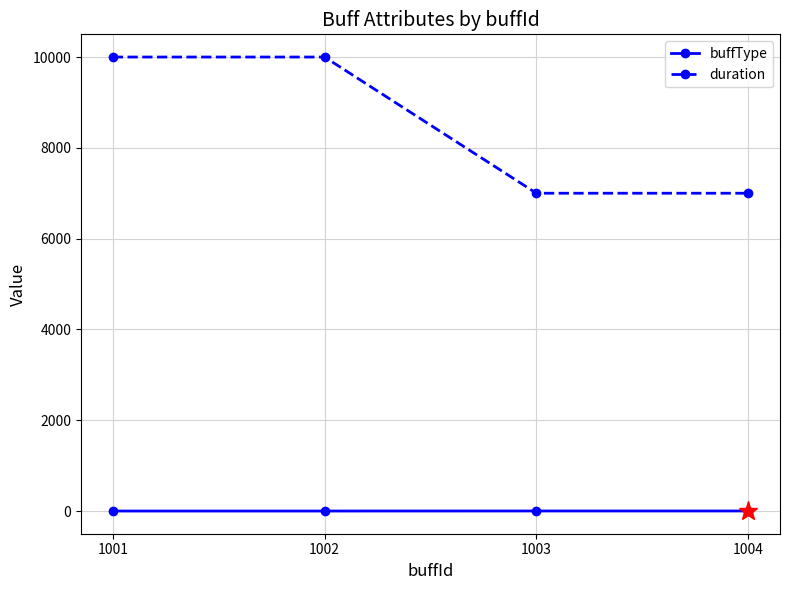

True or false: buffType and duration intersect in this chart.

False